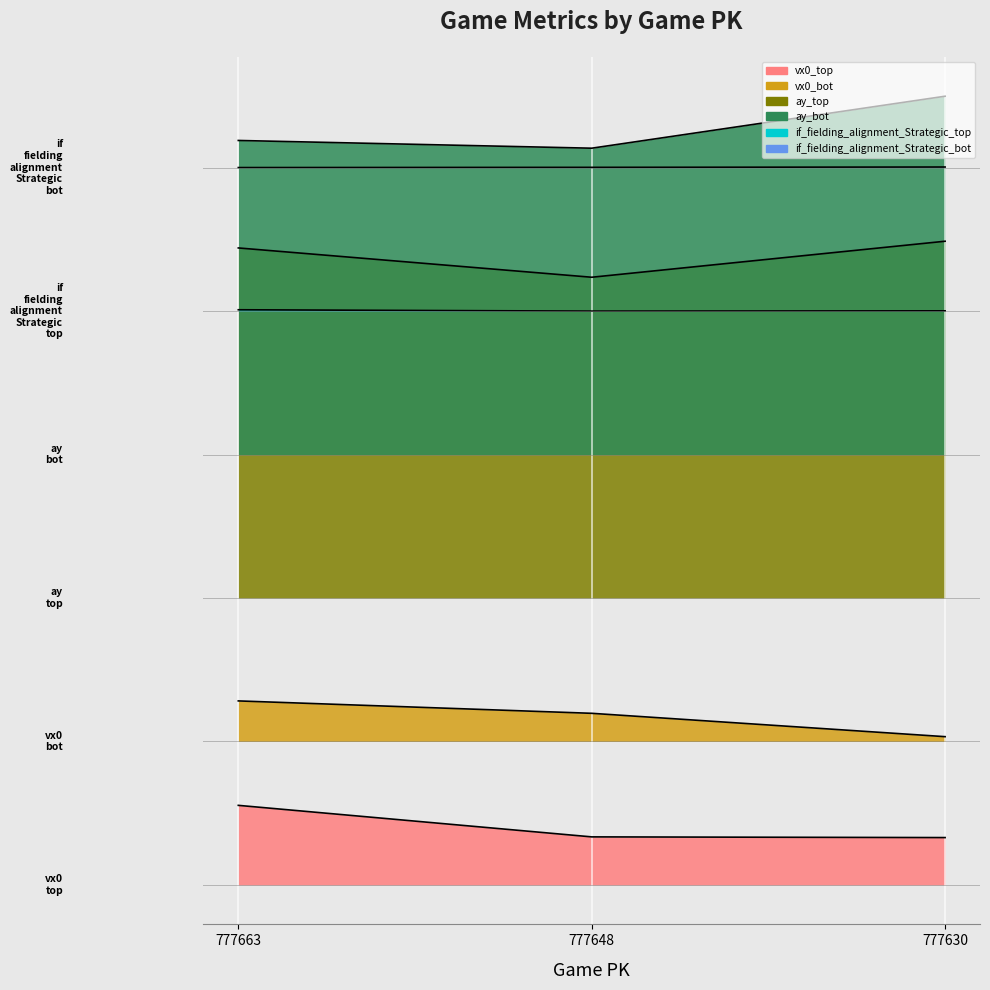

Between 777648 and 777630, which series saw the biggest shift?

ay_bot